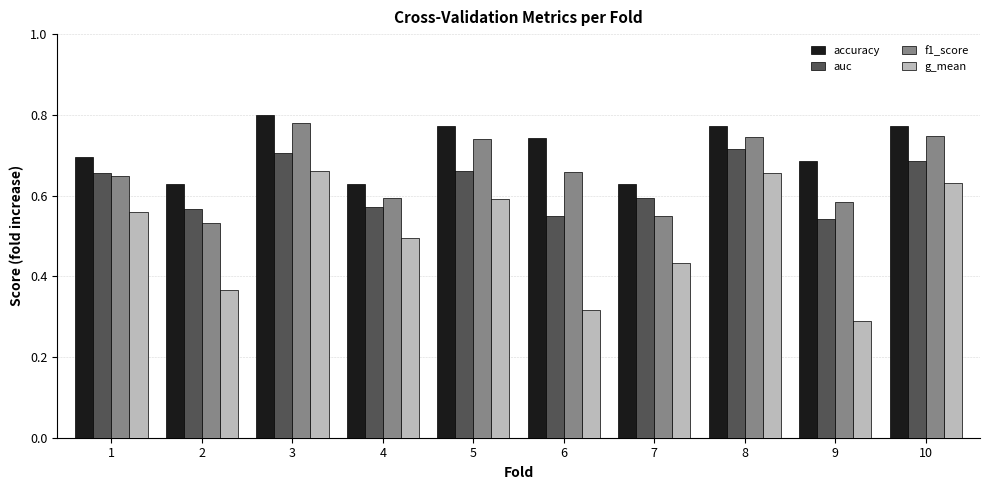

At 10, list the series in order from largest to smallest.

accuracy, f1_score, auc, g_mean